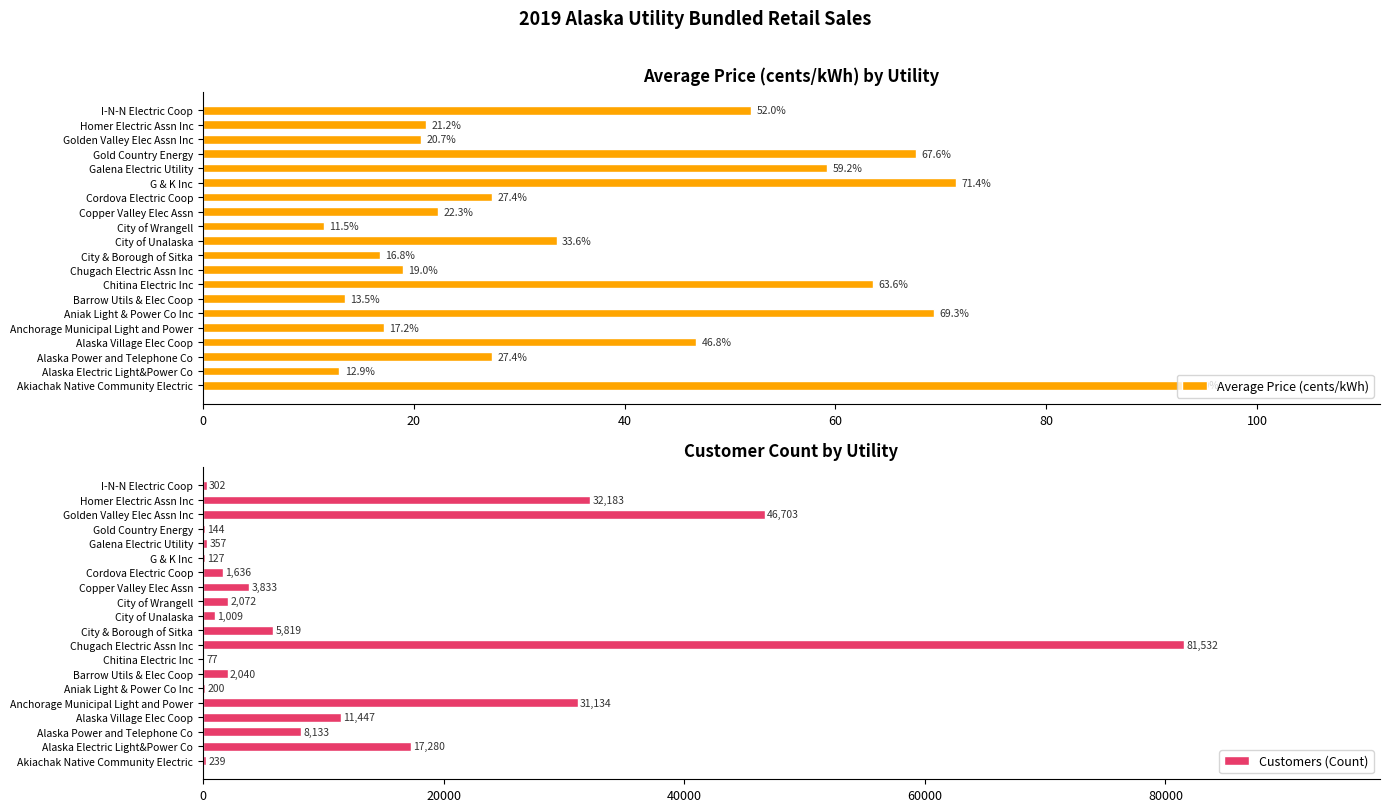

What are all the series names shown in the legend?

Average Price (cents/kWh), Customers (Count)